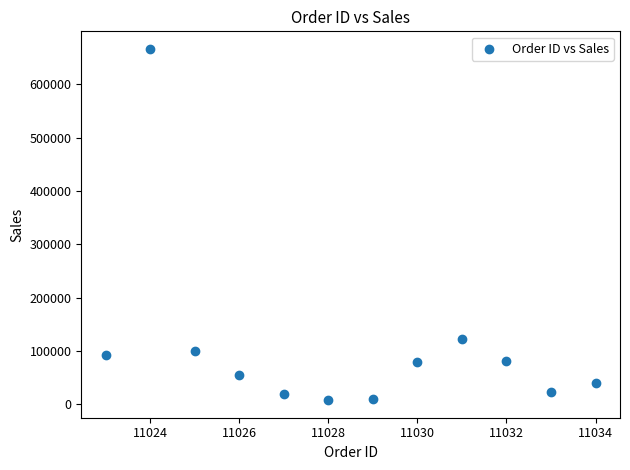

What is the average X value?

11028